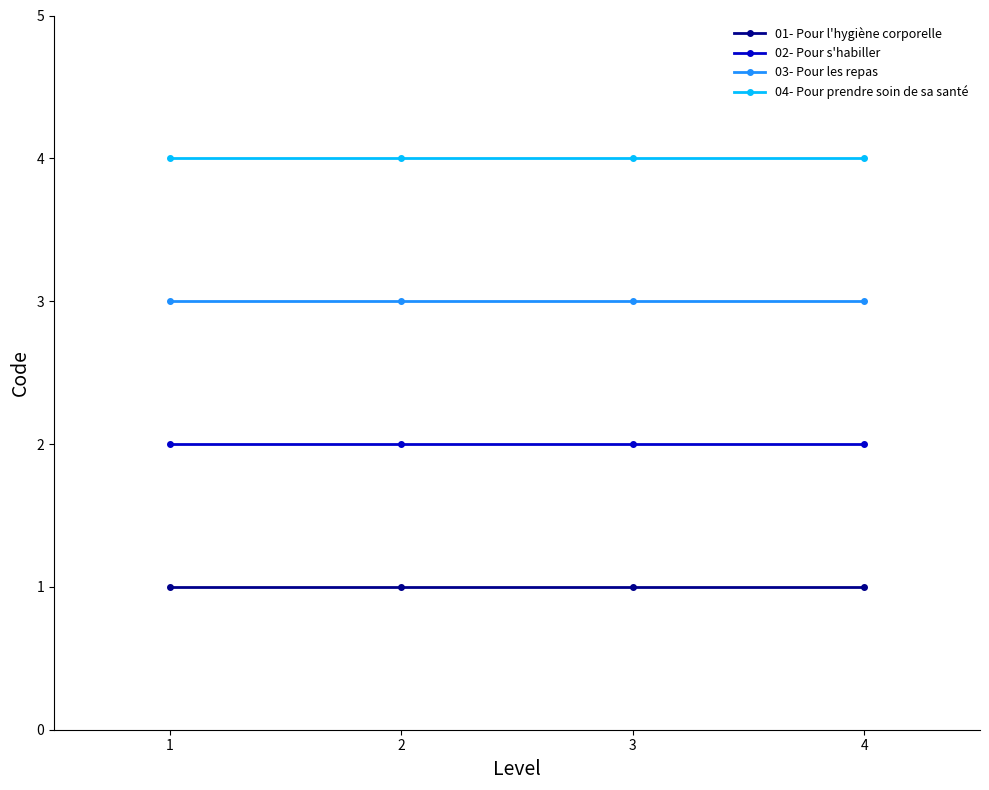

What is the difference between the highest and lowest values at 2?

3